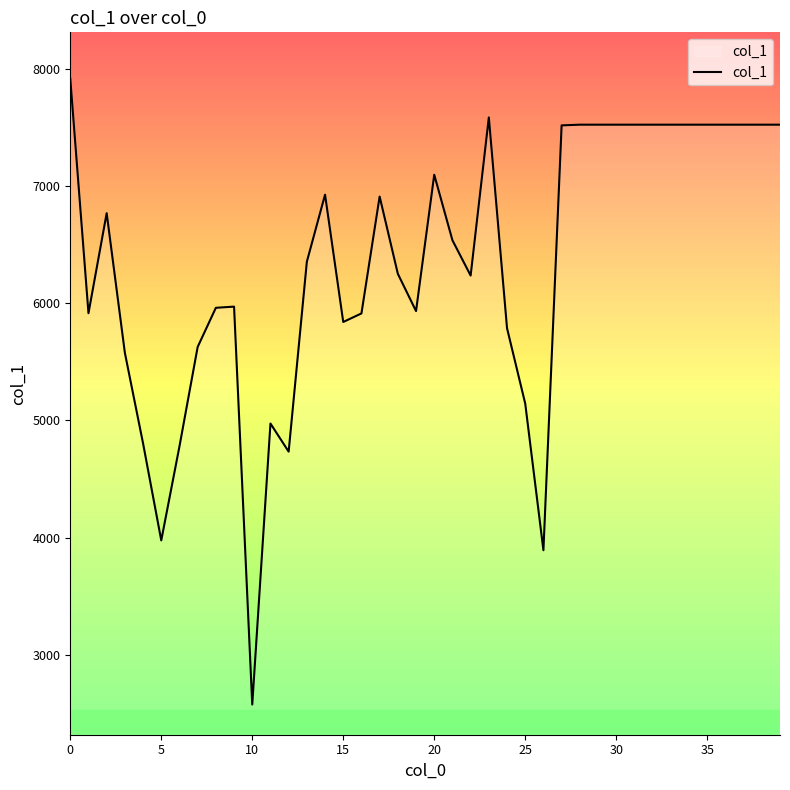

What is the difference between the maximum and minimum values?

5338